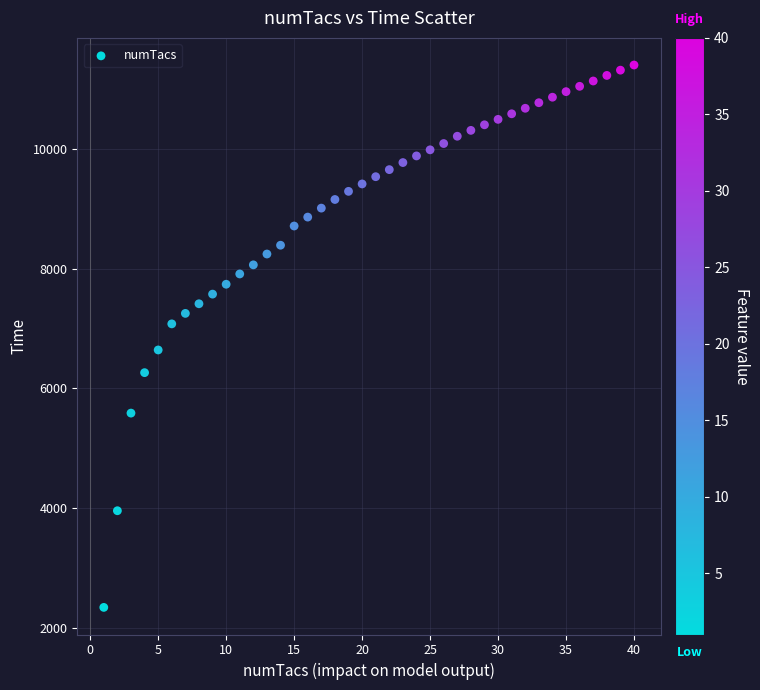

What is the range of Y values (max minus min)?

9062